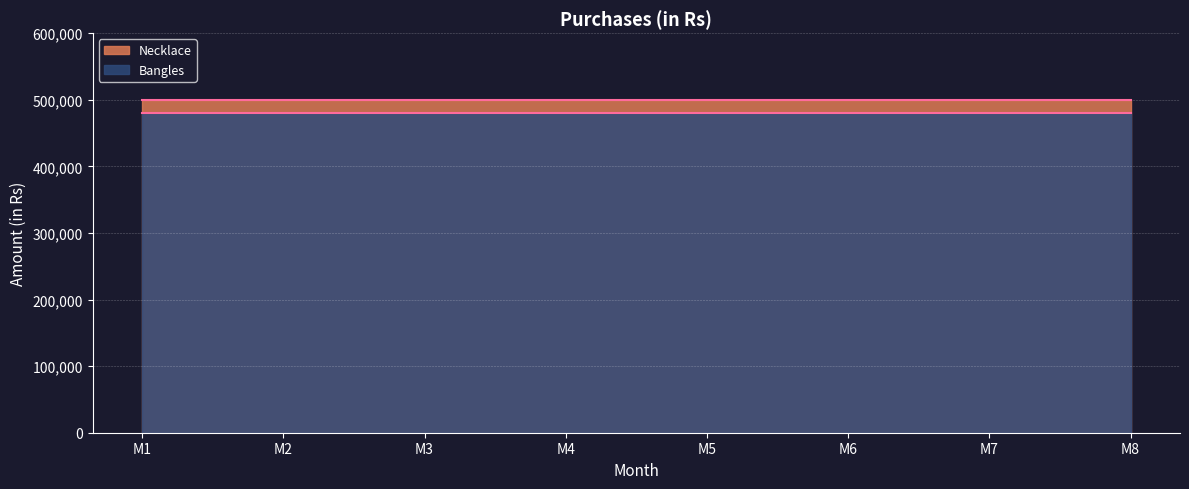

Reading left to right, extract all data points from this chart.

Necklace: M1=500000	M2=500000	M3=500000	M4=500000	M5=500000	M6=500000	M7=500000	M8=500000
Bangles: M1=480000	M2=480000	M3=480000	M4=480000	M5=480000	M6=480000	M7=480000	M8=480000